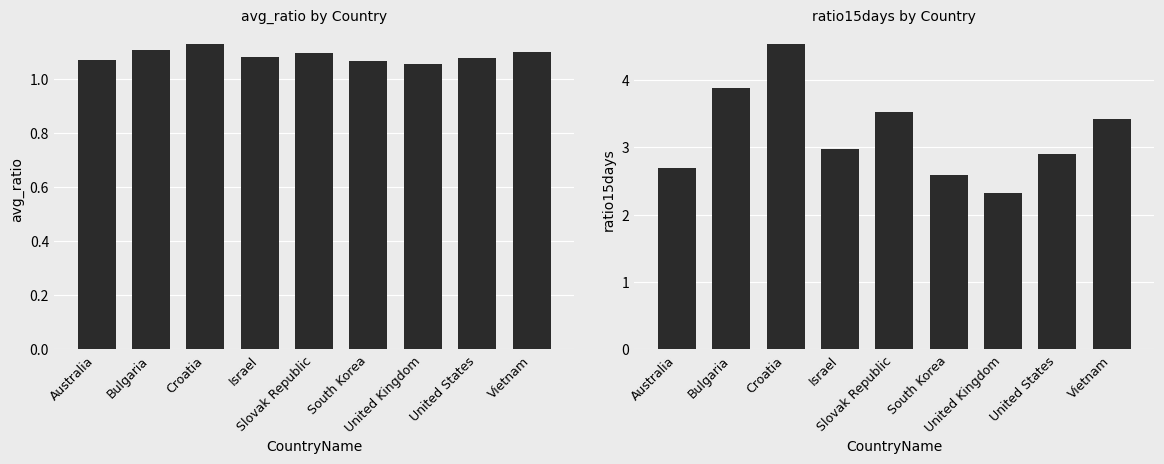

What is the maximum value shown in the chart?

4.5